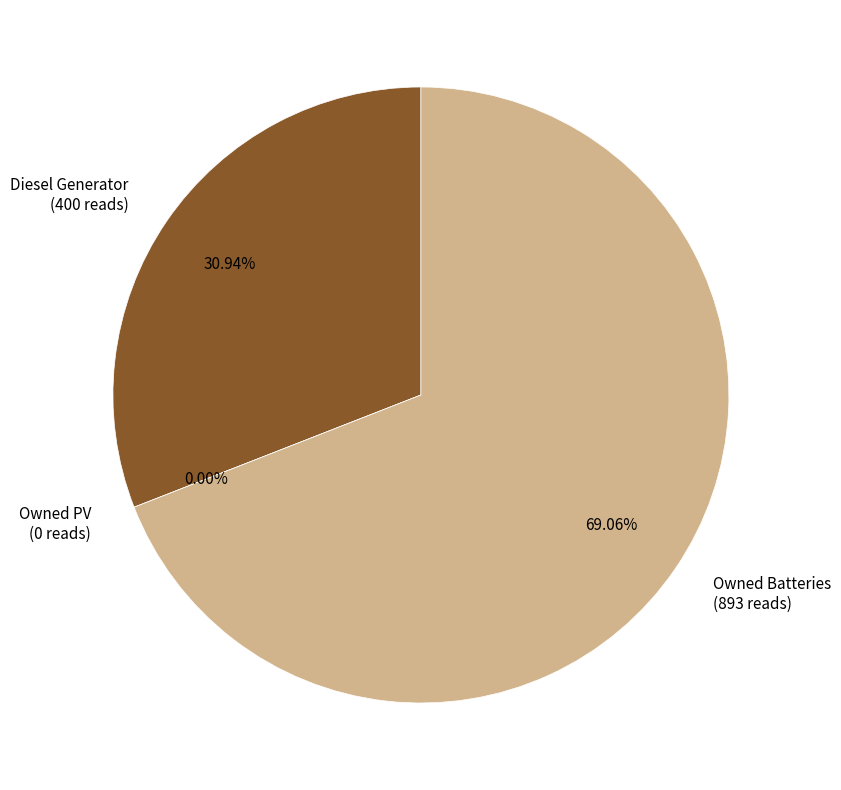

To the nearest percent, what is the average slice percentage?

33%